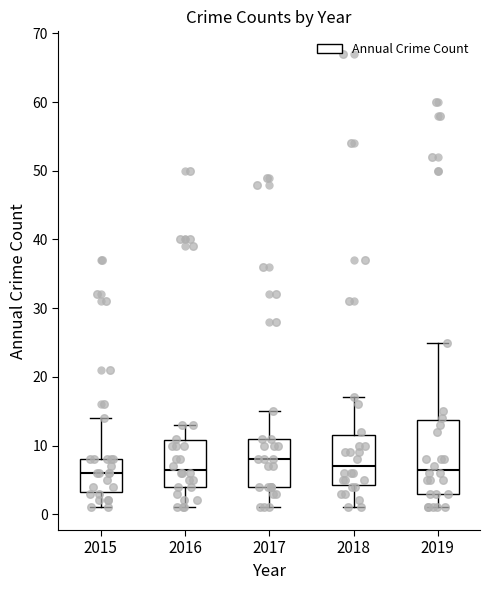

Where does the lower whisker of the box at x = 2015 end on the y-axis? The values are not printed on the chart, so give them approximately, as read against the axis.

1